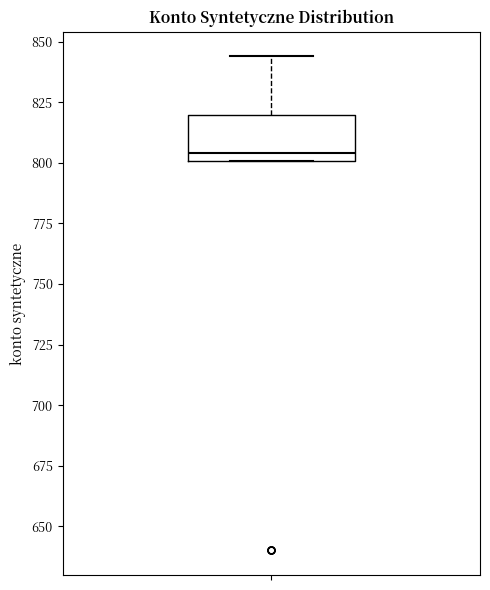

Read this box plot against the y-axis: the position of the median line, the range covered by the box, and the ends of both whiskers. The values are not printed on the chart, so give them approximately, as read against the axis.

median 805, box 800 to 820, whiskers 800 to 845